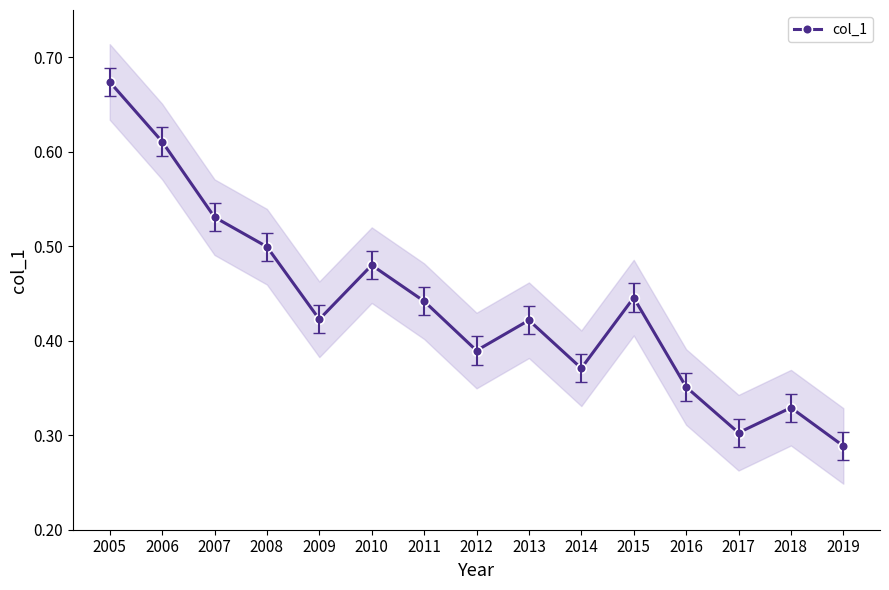

Is it true that the value at 2005 is 0.9?

False